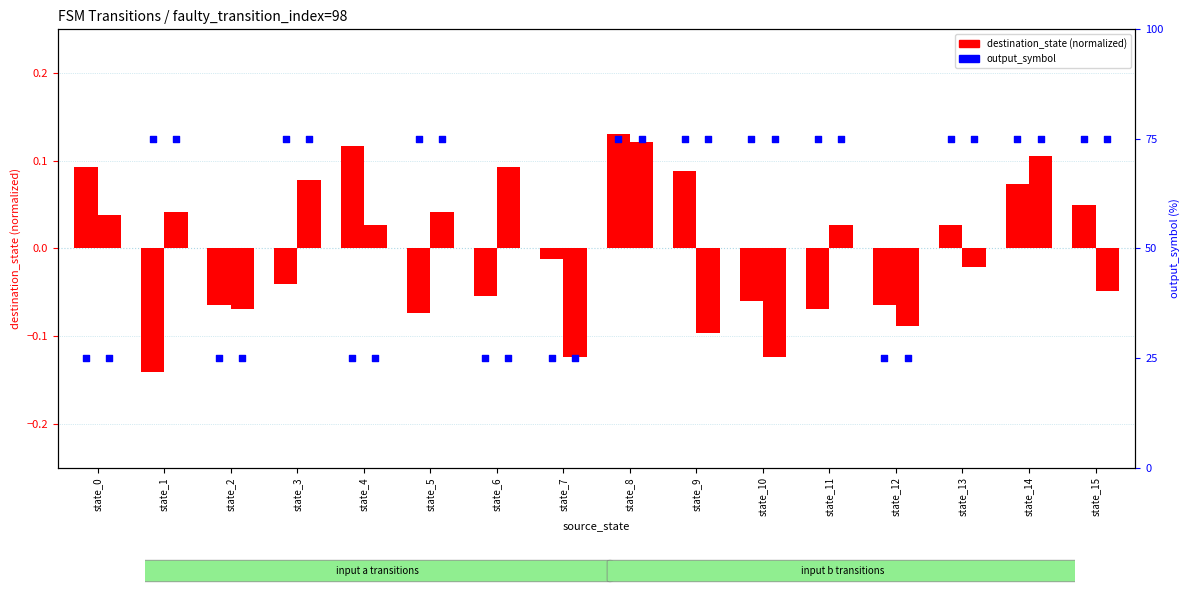

What is the total value across all series at state_13?

75.0